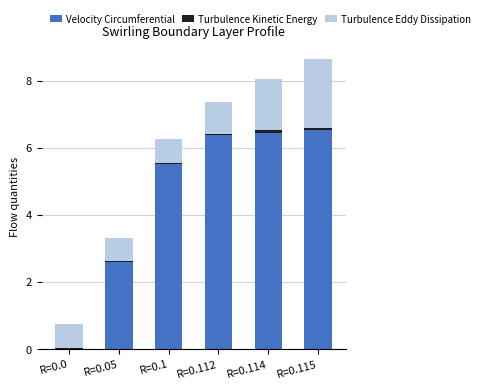

What is the maximum value for Velocity Circumferential?

6.5